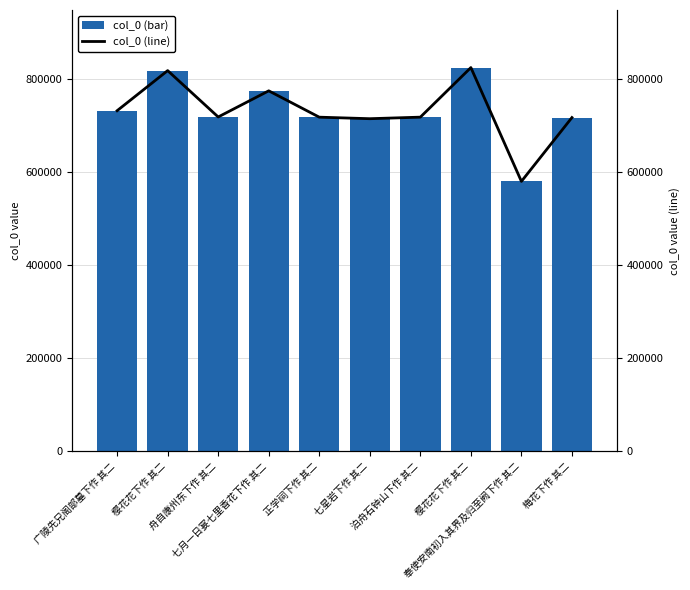

What is the difference between the second highest and minimum values in the col_0 (line) series?

238314